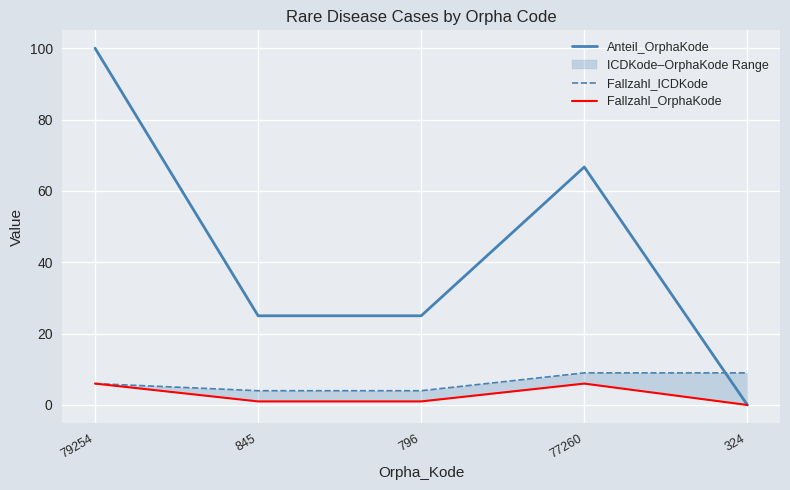

Reading left to right, list all the values displayed in this chart.

Anteil_OrphaKode: 100.0	25.0	25.0	66.7	0.0
Fallzahl_ICDKode: 6.0	4.0	4.0	9.0	9.0
Fallzahl_OrphaKode: 6.0	1.0	1.0	6.0	0.0